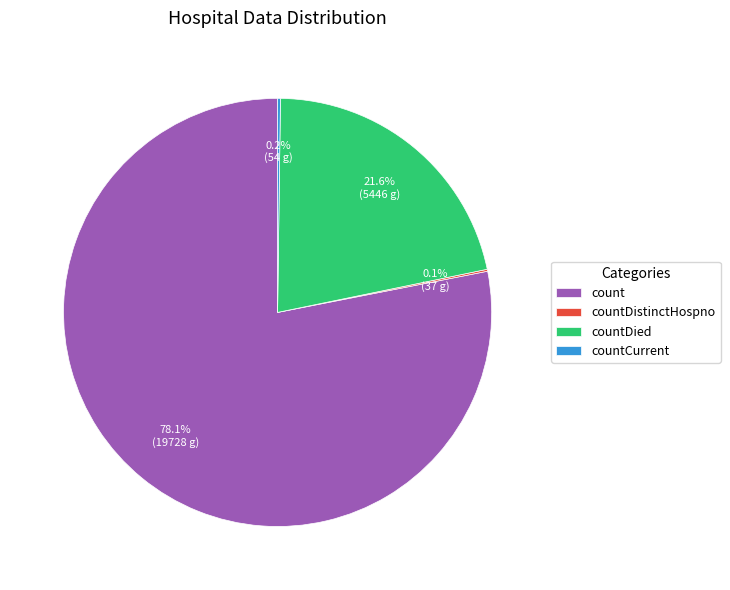

The countDied slice represents 22% of the pie. True or false?

True